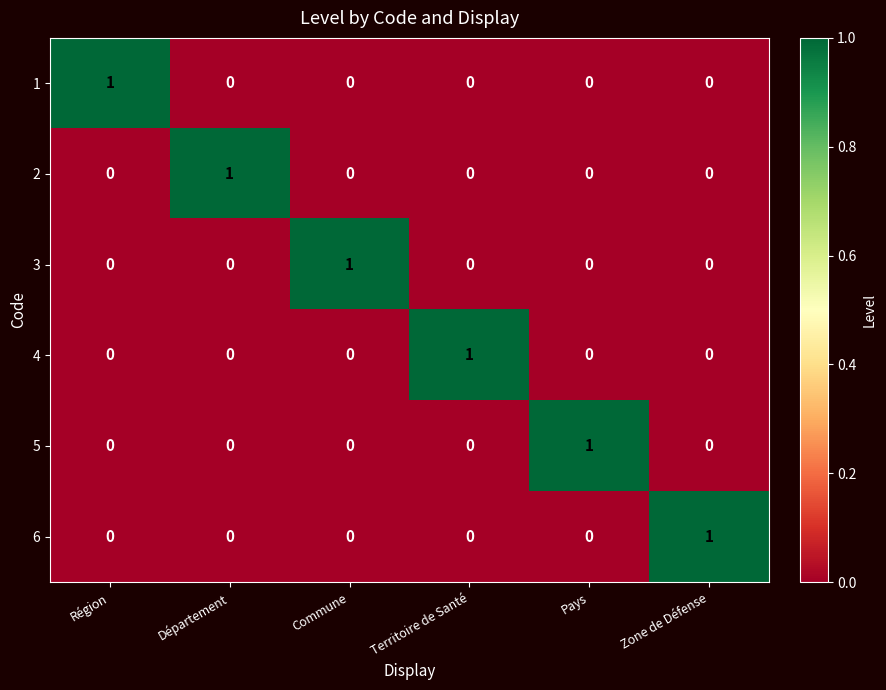

Which category has the highest value in the 5 series?

Pays